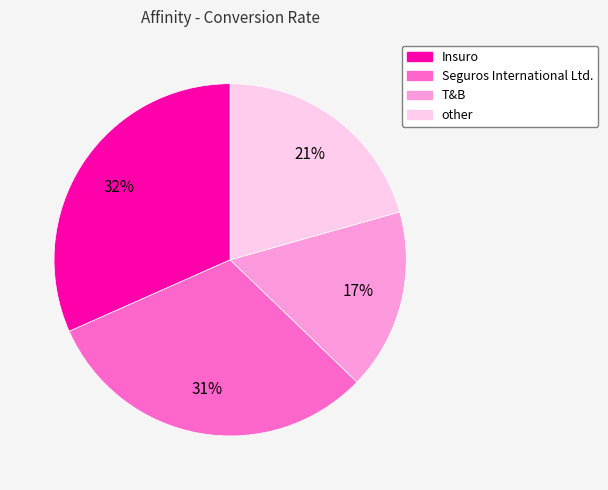

What percentage is the Seguros International Ltd. slice, to the nearest percent?

31%